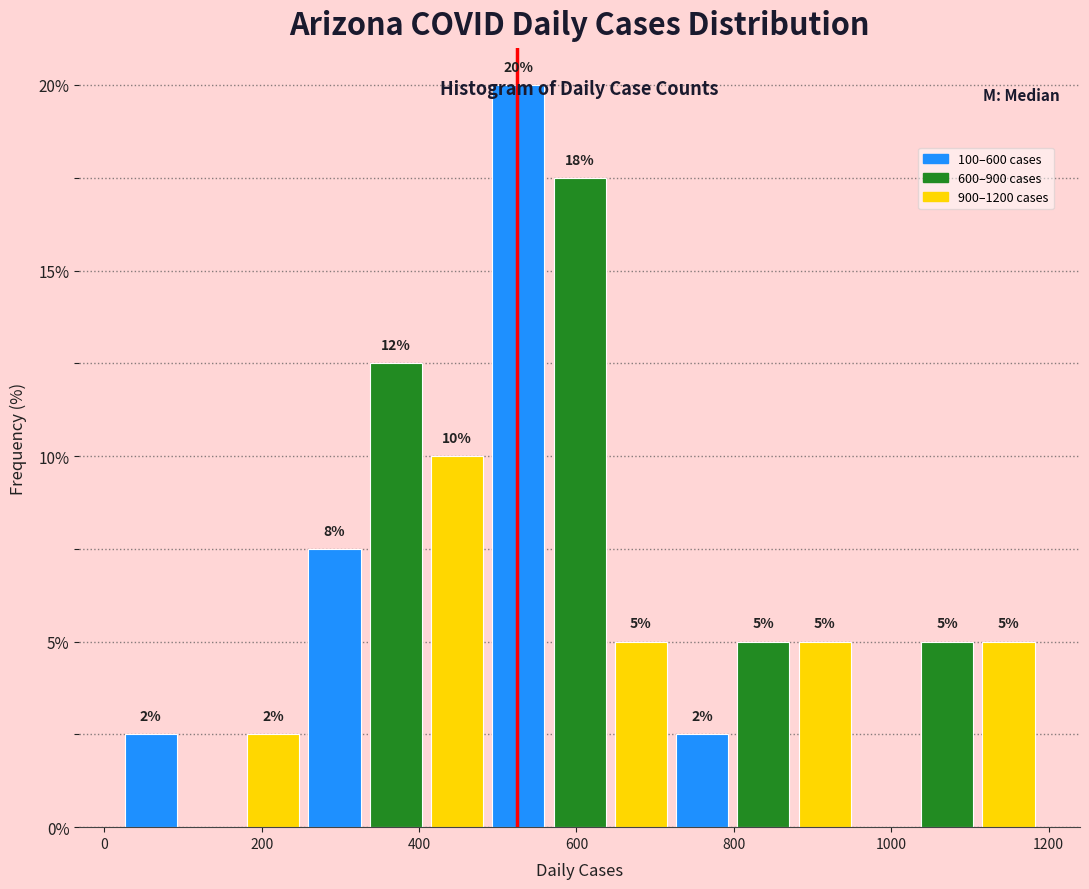

Read against the x-axis, roughly where is the centre of the tallest bar?

520